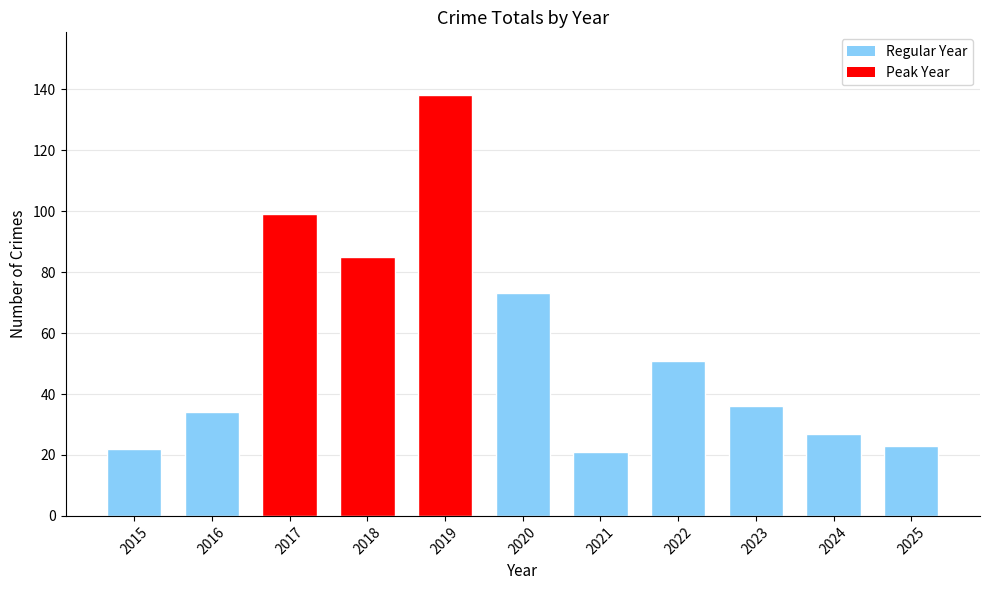

What is the greatest value displayed?

138